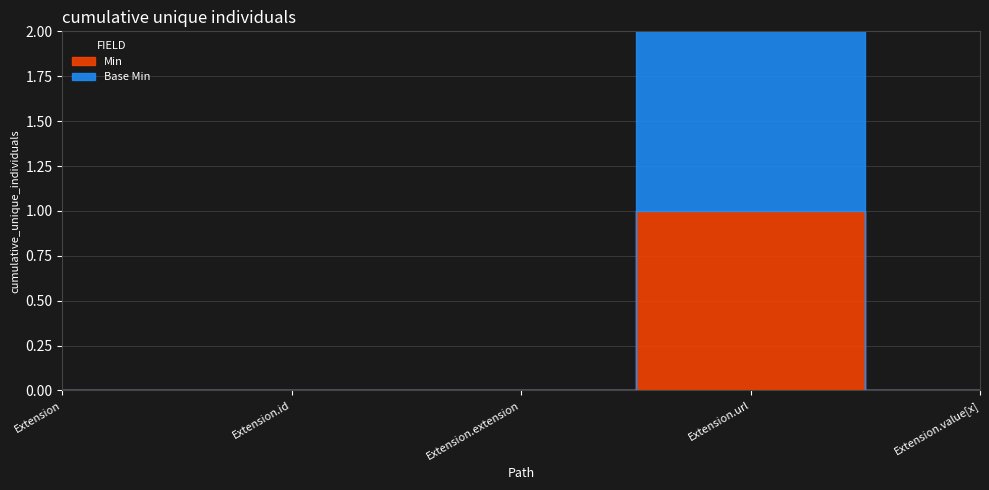

Count the Base Min values in the range 0 to 1.

5